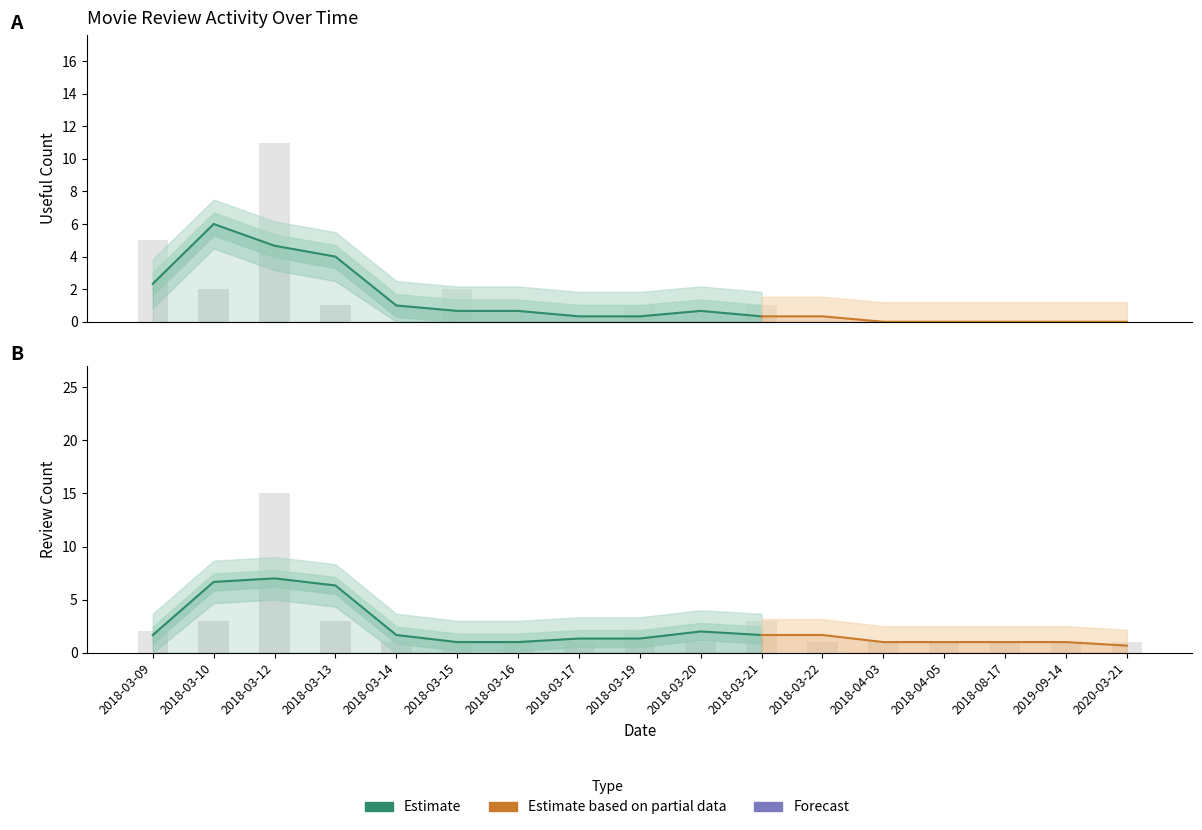

Is it true that useful_count equals 0 at 2018-03-17?

True